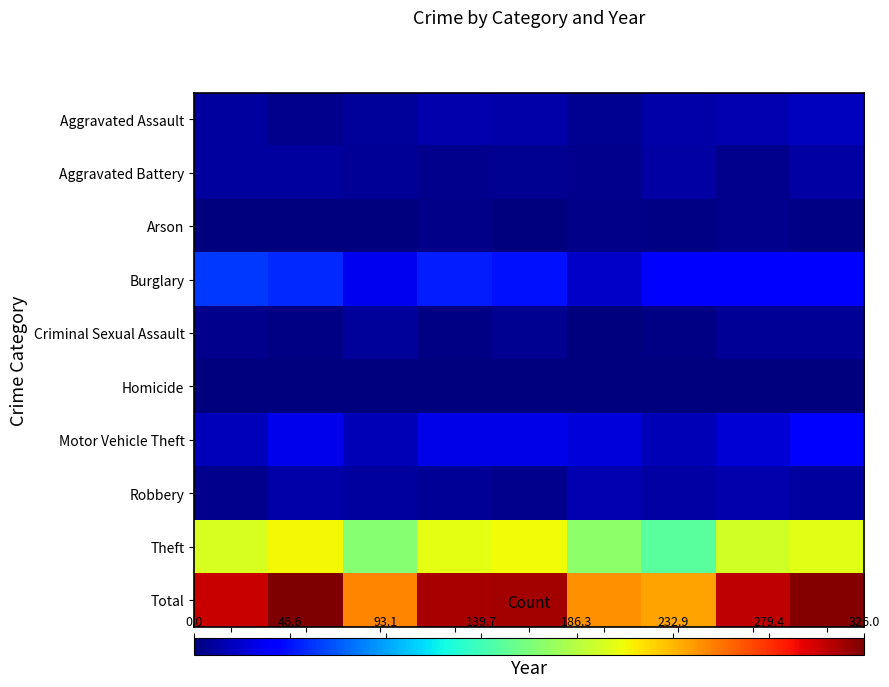

Between 2017 and 2018, which series saw the biggest shift?

Total